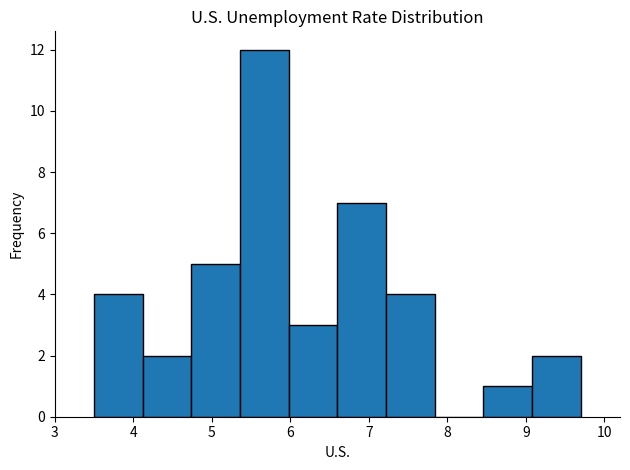

Reading left to right, list every bar in this chart as the range it spans on the x-axis followed by its height. Neither the bar edges nor the heights are printed on the chart, so give them approximately, as read against the axes.

3.50 to 4.12: 4
4.12 to 4.74: 2
4.74 to 5.36: 5
5.36 to 5.98: 12
5.98 to 6.60: 3
6.60 to 7.22: 7
7.22 to 7.84: 4
7.84 to 8.46: 0
8.46 to 9.08: 1
9.08 to 9.70: 2